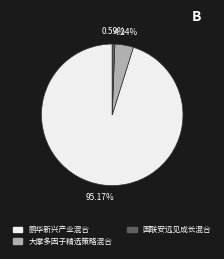

Combined, do 国联安远见成长混合 and 大摩多因子精选策略混合 account for over 50%?

No